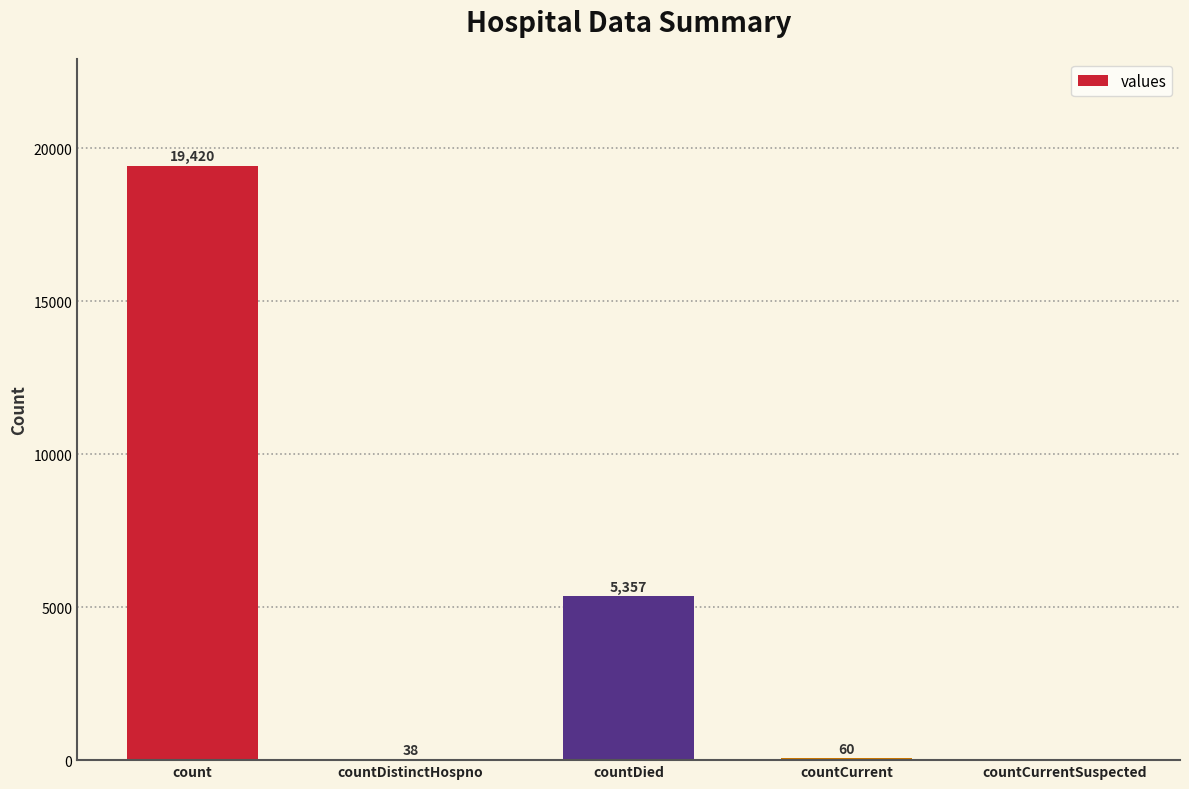

What is the sum of the values at countCurrentSuspected and countDistinctHospno?

38